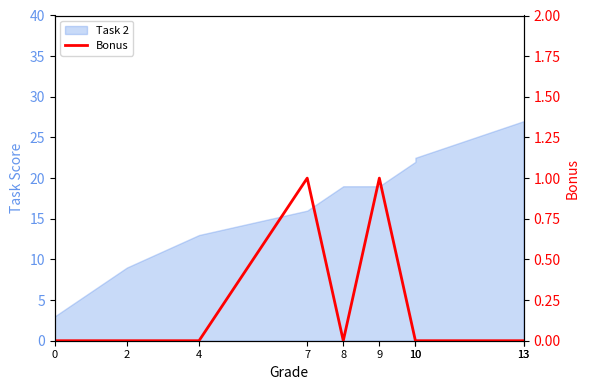

Where is the first local maximum?

7